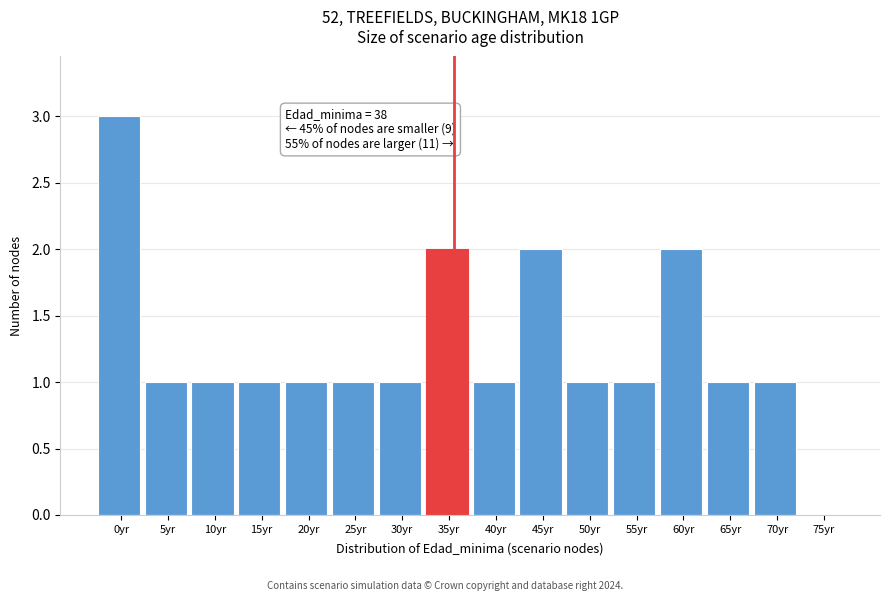

Reading right to left, transcribe all the data shown in this chart.

75yr=0	70yr=1	65yr=1	60yr=2	55yr=1	50yr=1	45yr=2	40yr=1	35yr=2	30yr=1	25yr=1	20yr=1	15yr=1	10yr=1	5yr=1	0yr=3